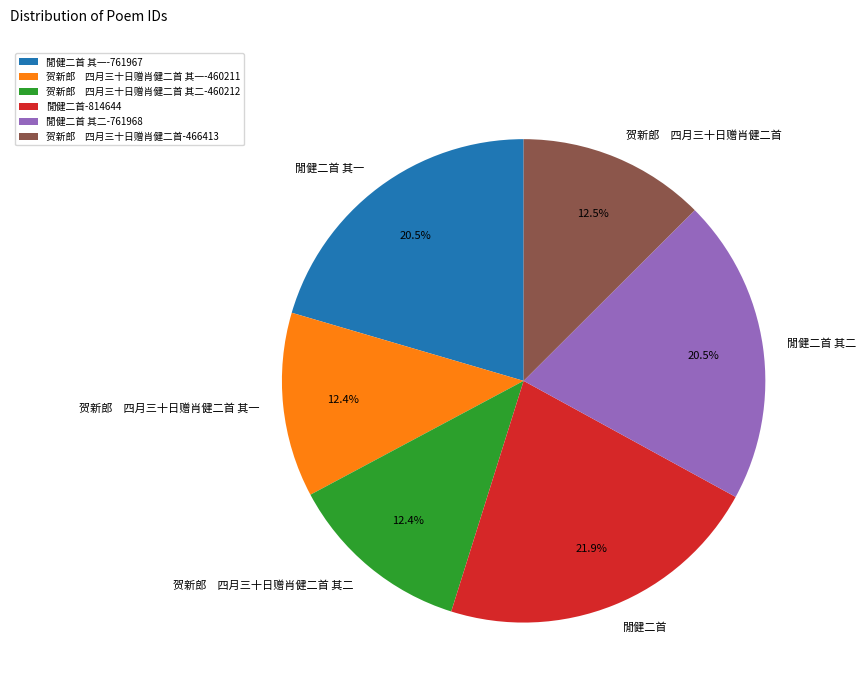

How many segments does this pie chart have?

6